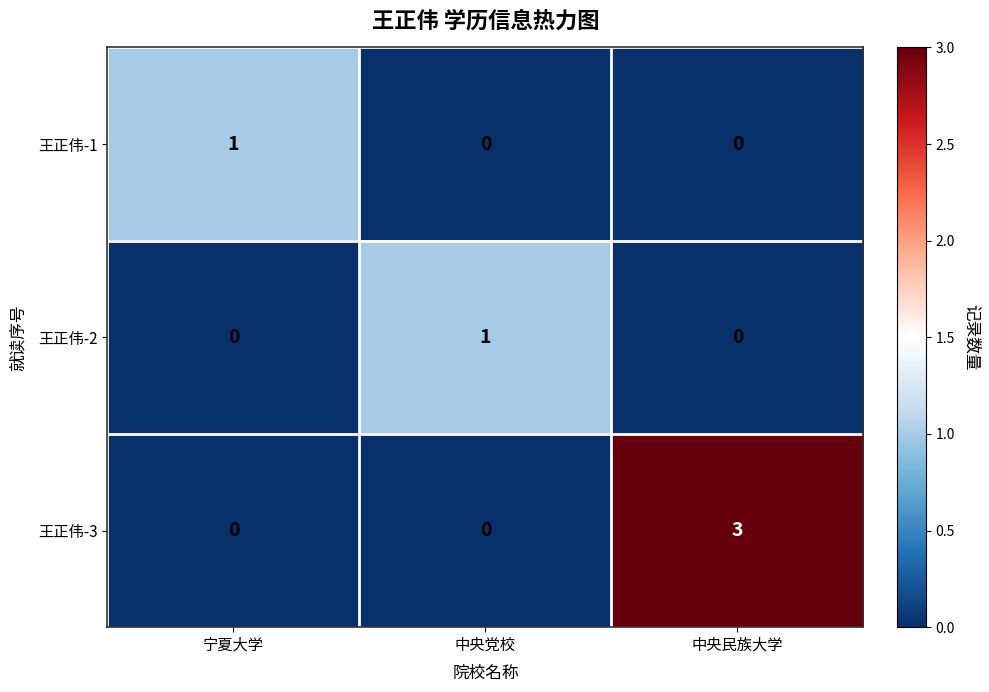

What is the spread (max minus min) of values at 中央民族大学?

3